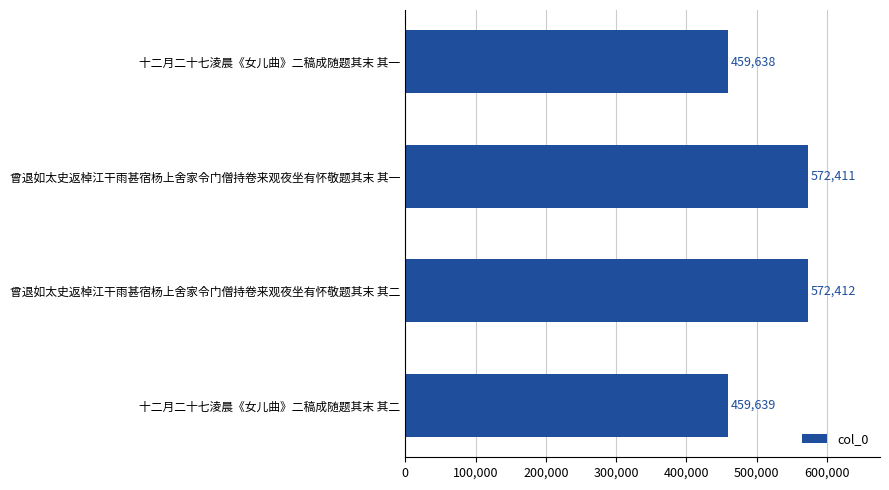

What is the difference between the second highest and second lowest values?

112772